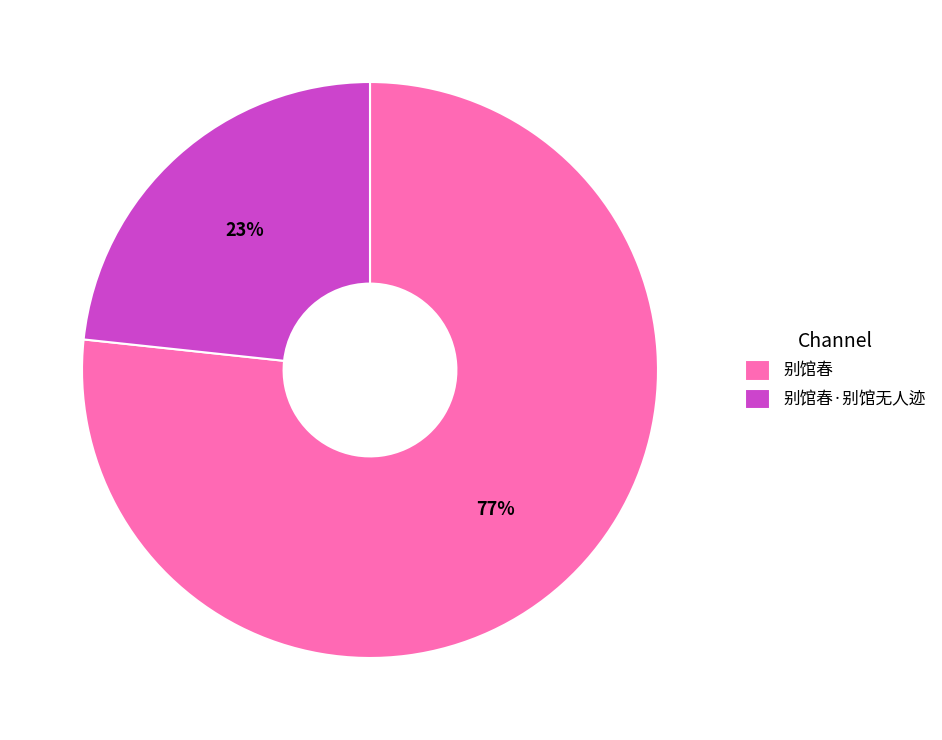

Is there a majority slice in this chart?

Yes